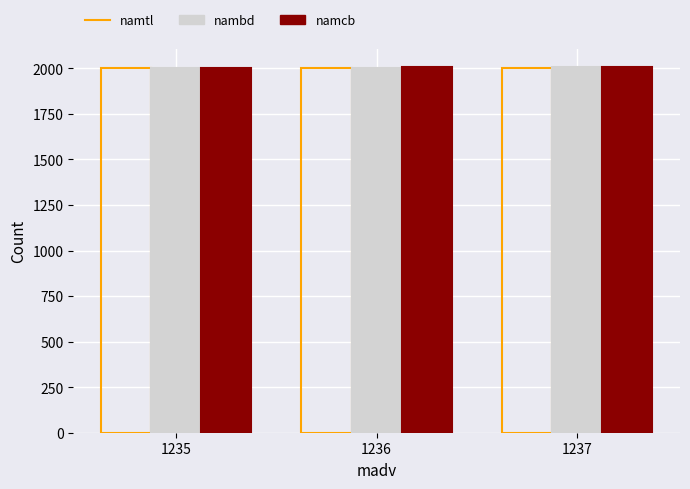

What is the sum of all nambd values?

6012